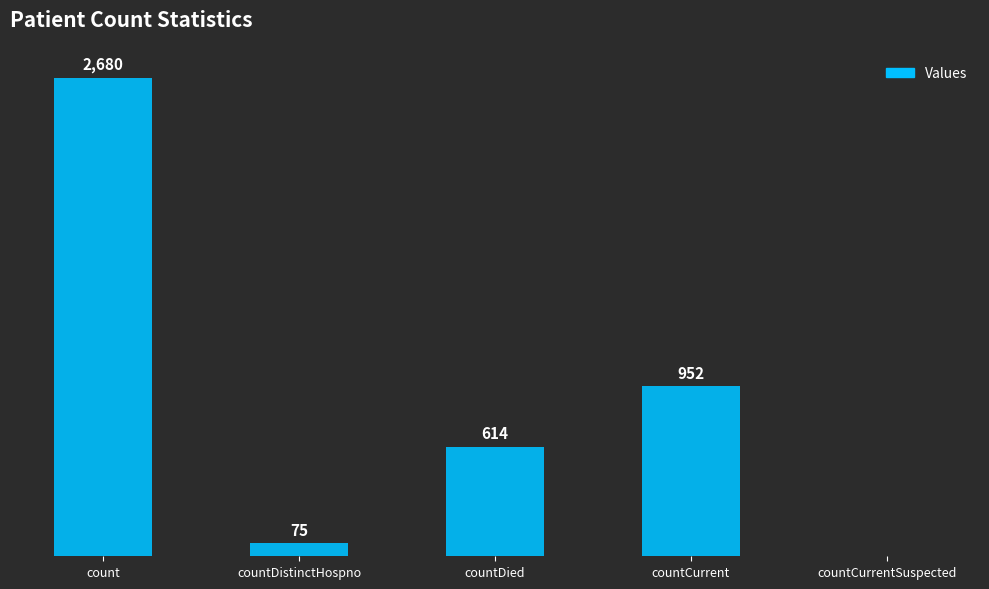

At which label is the value closest to 1340?

countCurrent